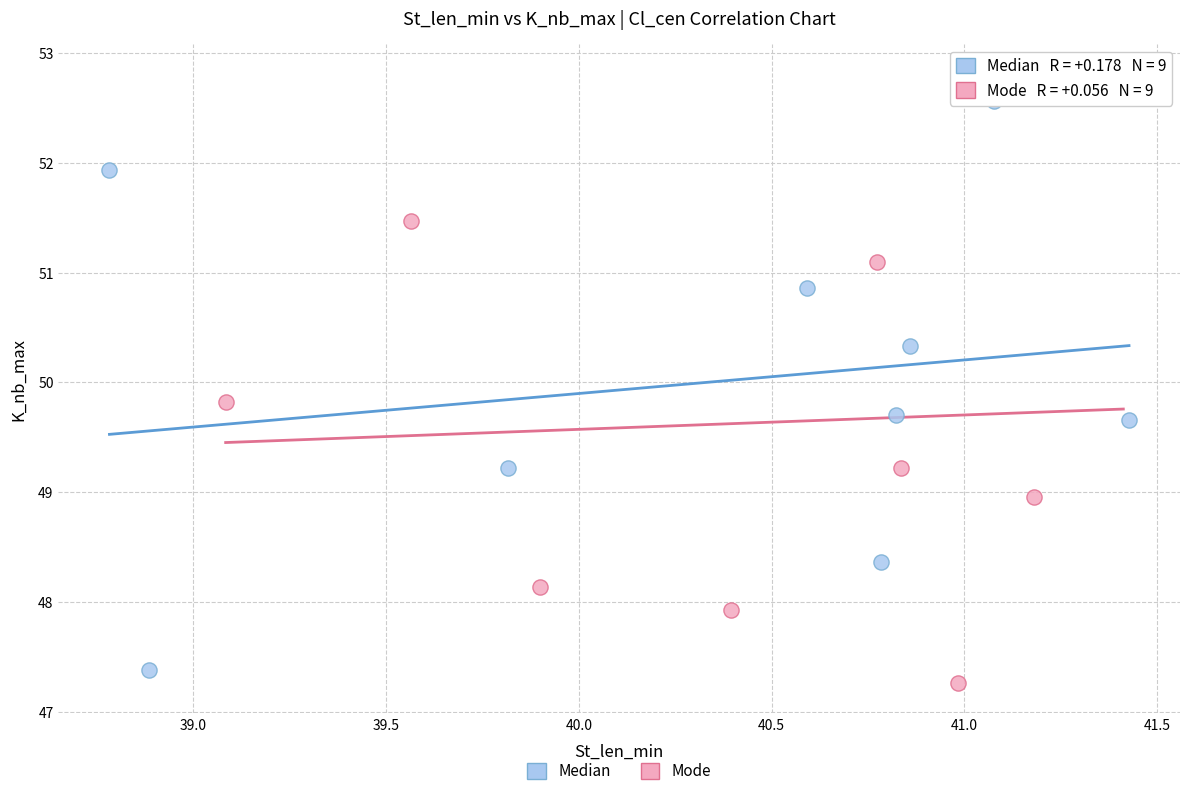

Which series reaches the maximum Y coordinate?

Mode